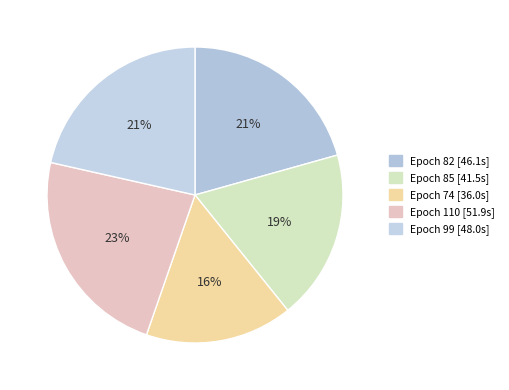

Count the number of slices in the pie.

5